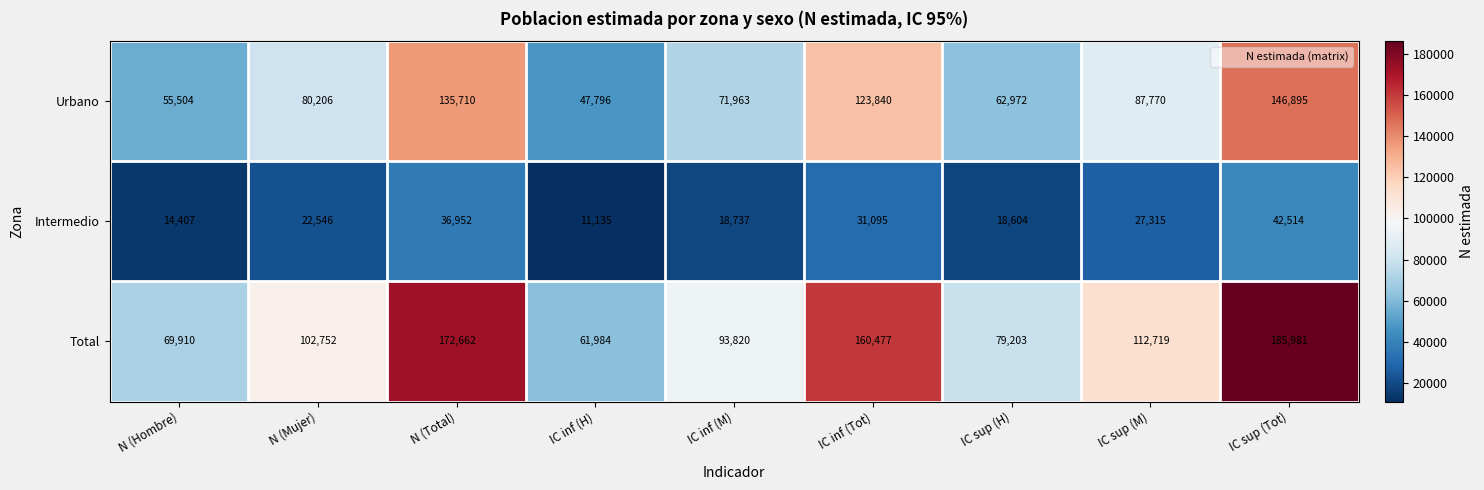

At which category is the sum across all series the highest?

IC sup (Tot)